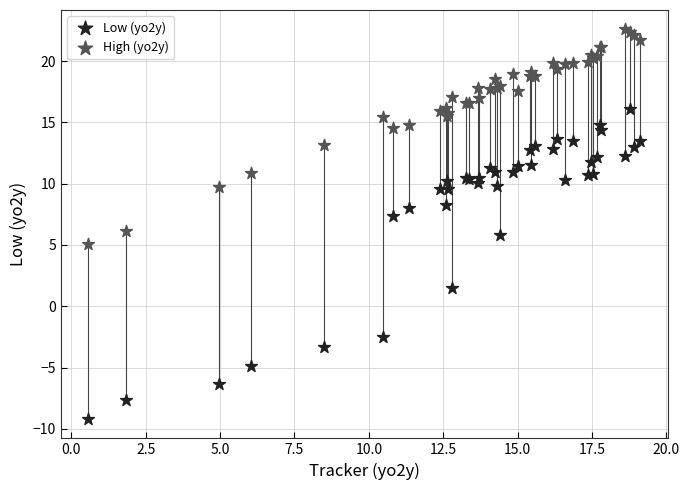

In the Low (yo2y) series, what Y value is closest to 3?

1.5